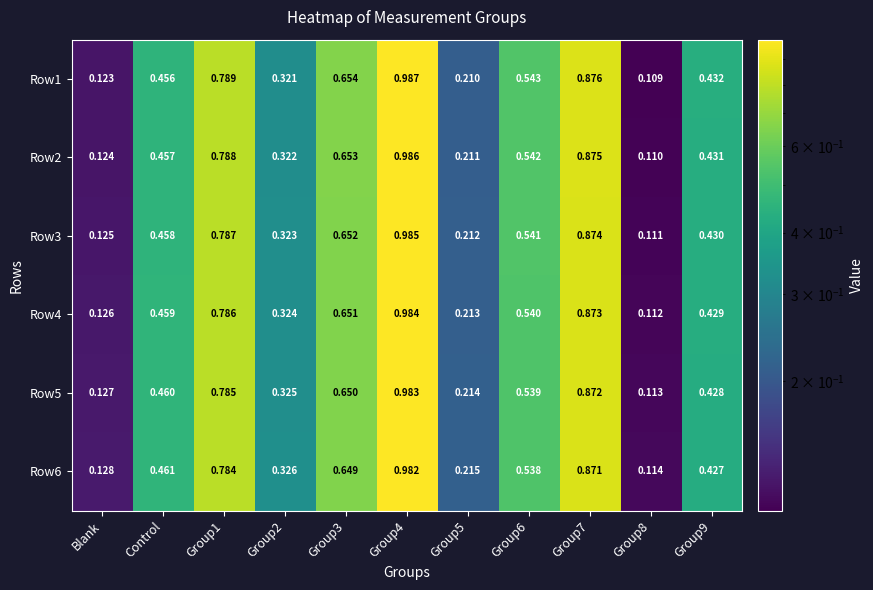

Is the value of Row1 at Control greater than the value of Row4 at Blank?

Yes